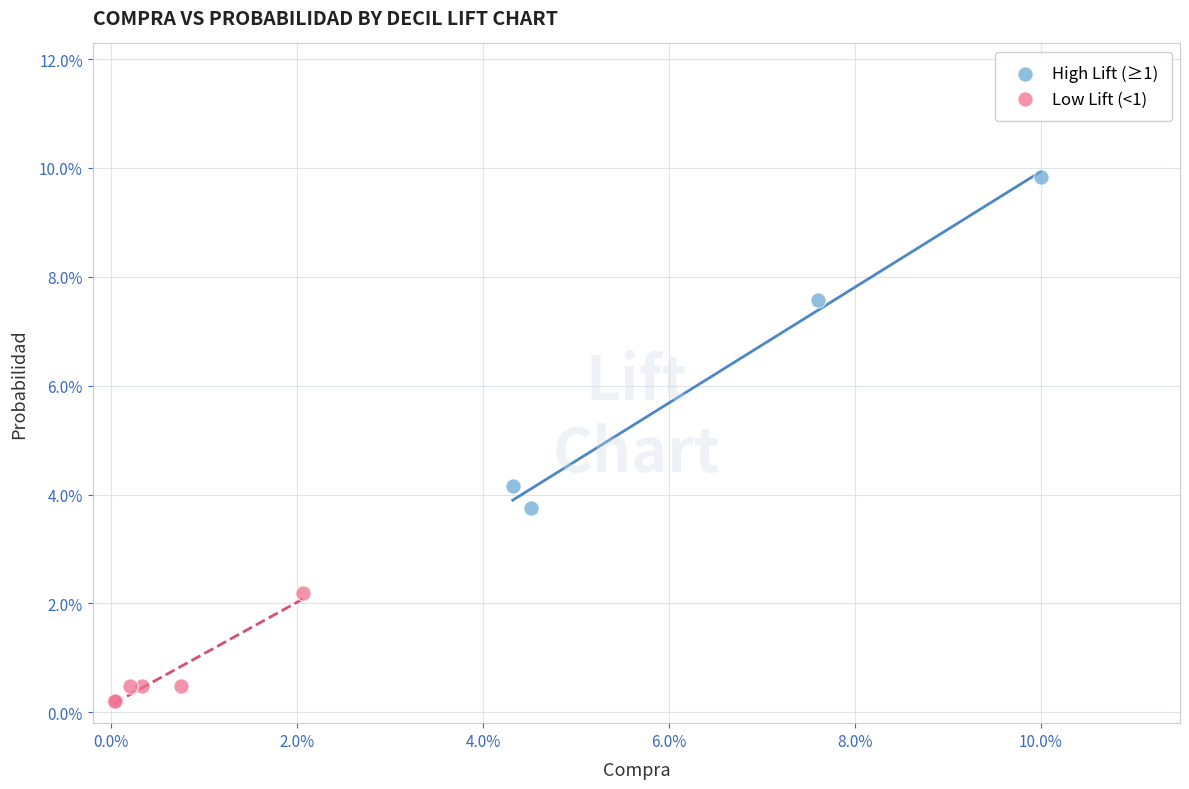

Which series has the widest spread of Y values?

High Lift (≥1)